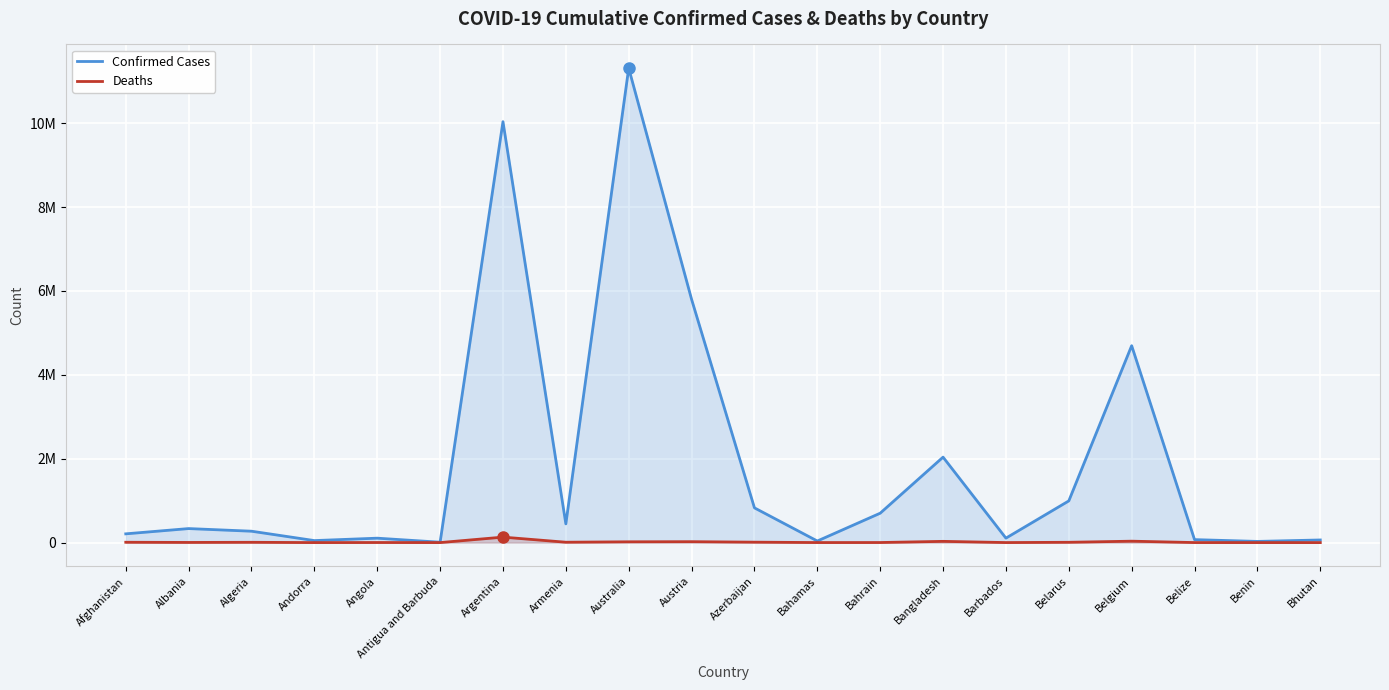

Reading left to right, what are all the values shown in this chart?

Confirmed Cases: 208627	334204	271394	47850	105184	9106	10037135	446008	11312904	5801078	828082	37491	700835	2037588	106157	994037	4695403	70660	27989	62605
Deaths: 7896	3596	6881	165	1931	146	130421	8717	18828	21755	10096	833	1544	29443	571	7118	33582	688	163	21